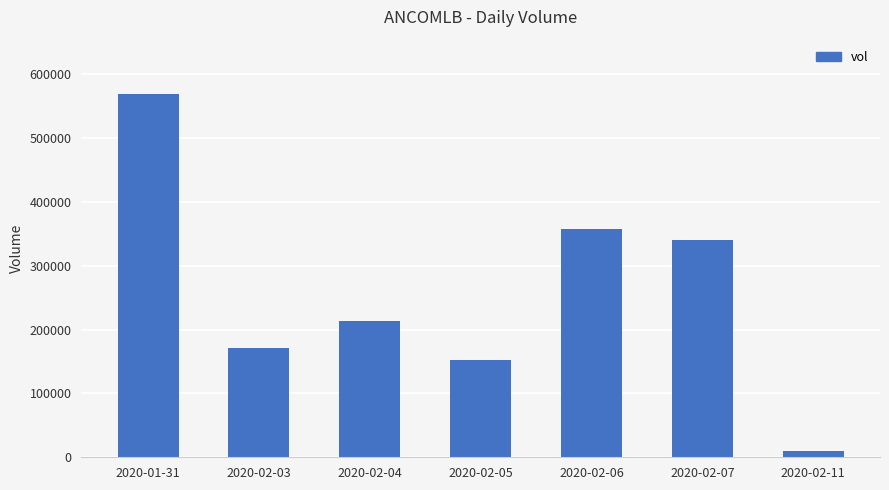

What is the label of the 6th bar from the right?

2020-02-03